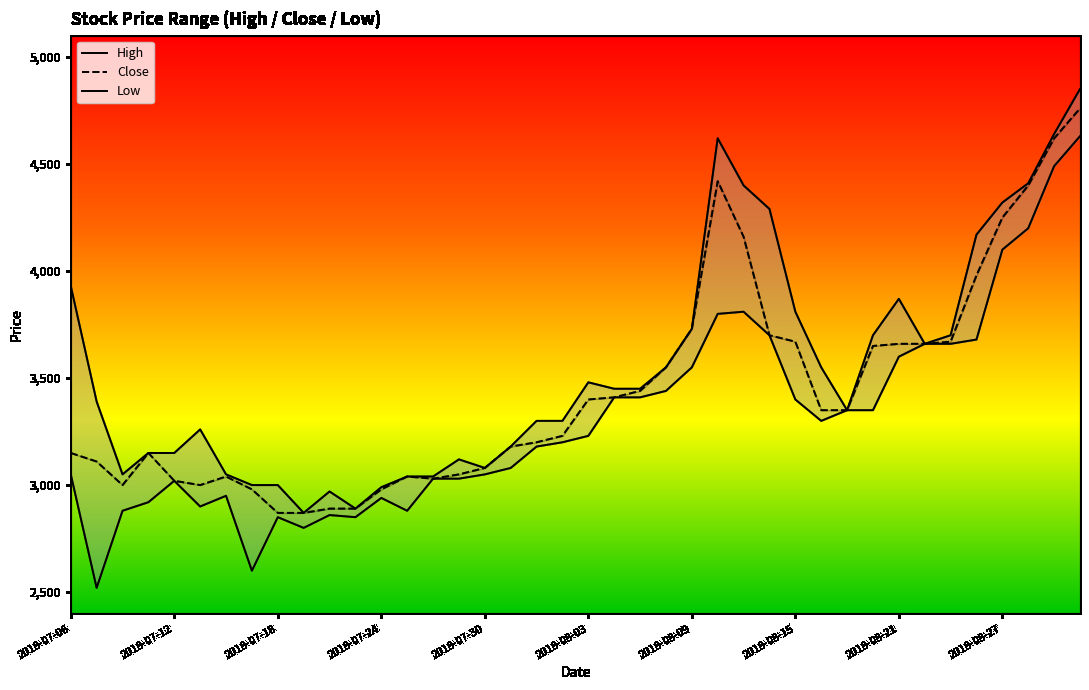

How many interior local peaks does the Close series have?

4